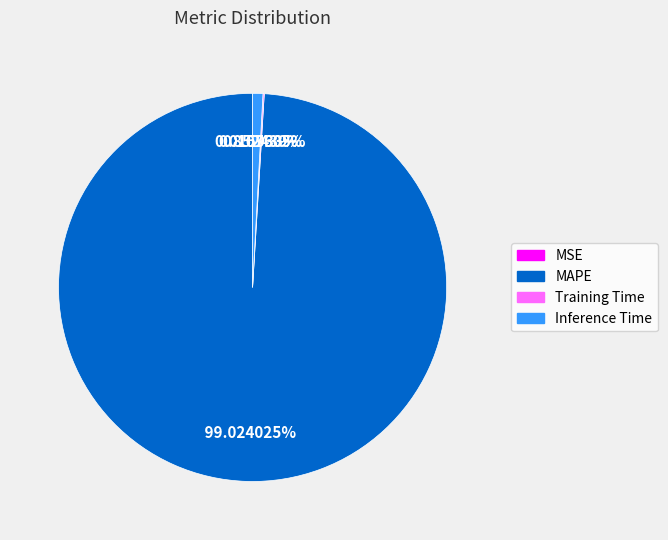

What is the majority slice?

MAPE